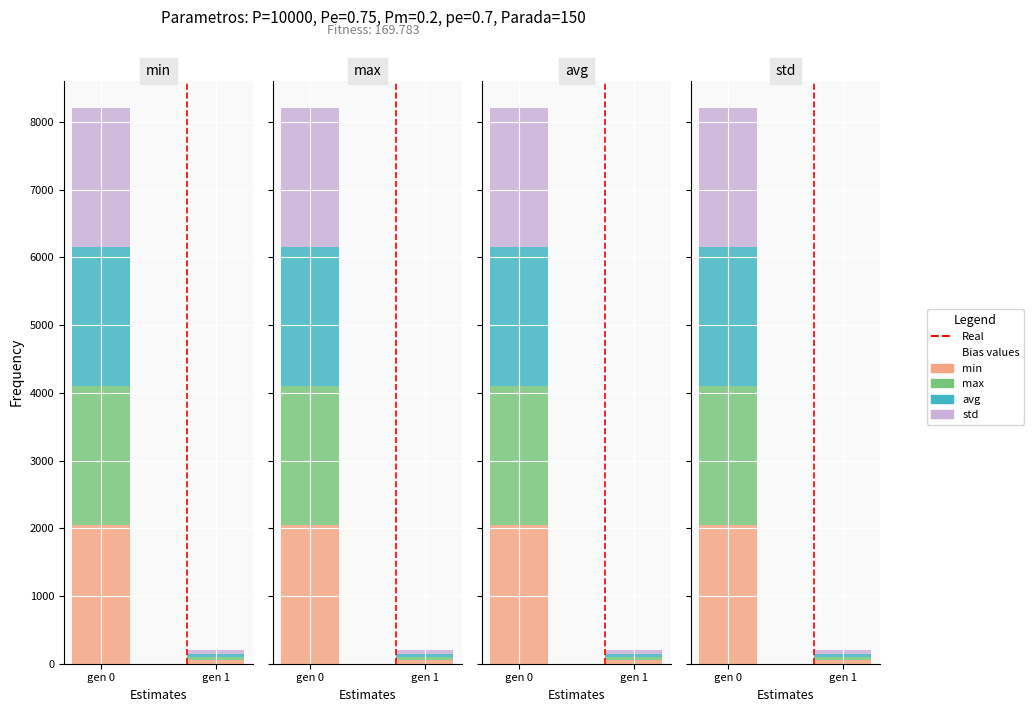

Which category has the lowest value in the min series?

gen 1